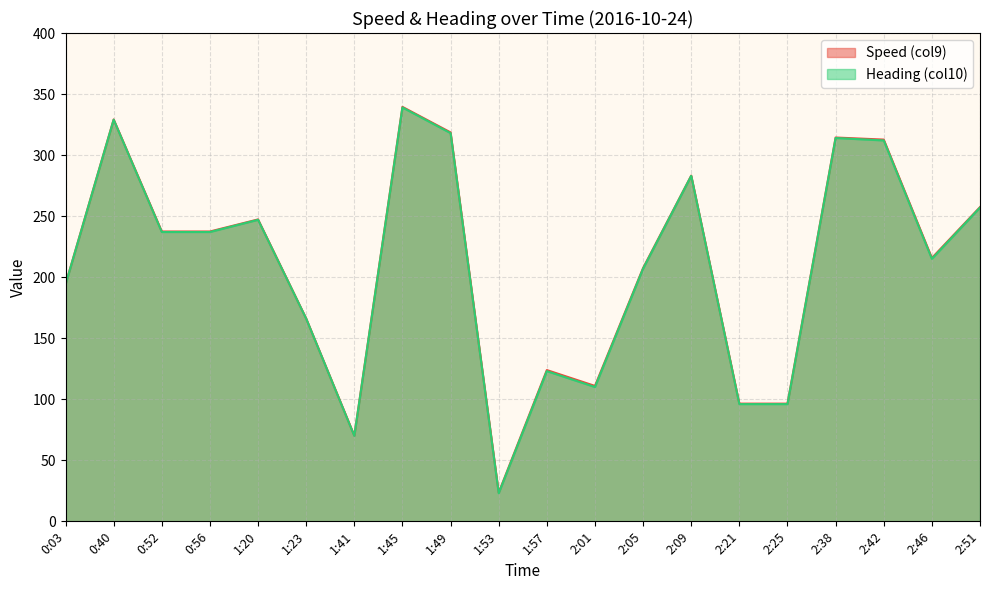

What is the maximum value shown in the chart?

339.5